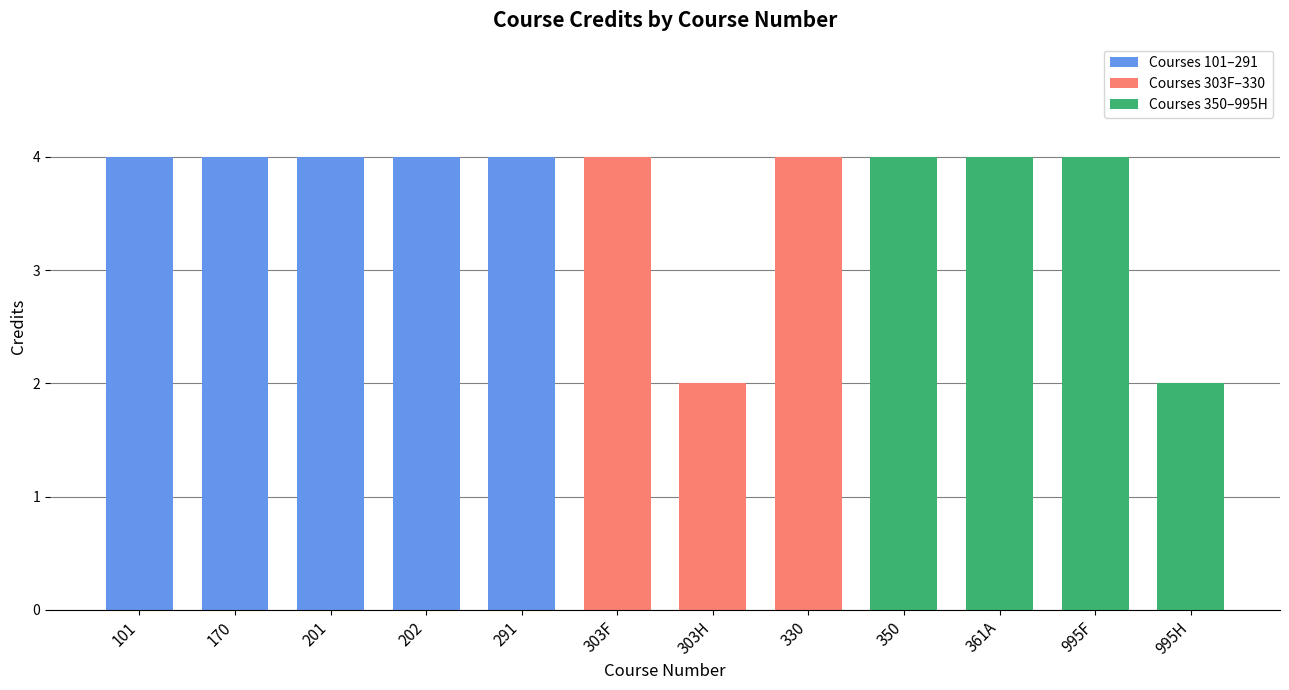

What is the value of the 1st bar from the left?

4